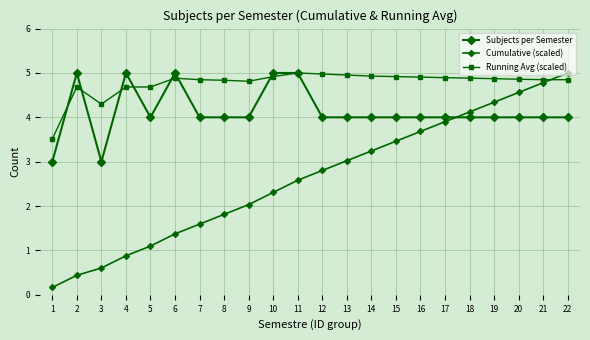

At how many categories does at least one series exceed 1?

22